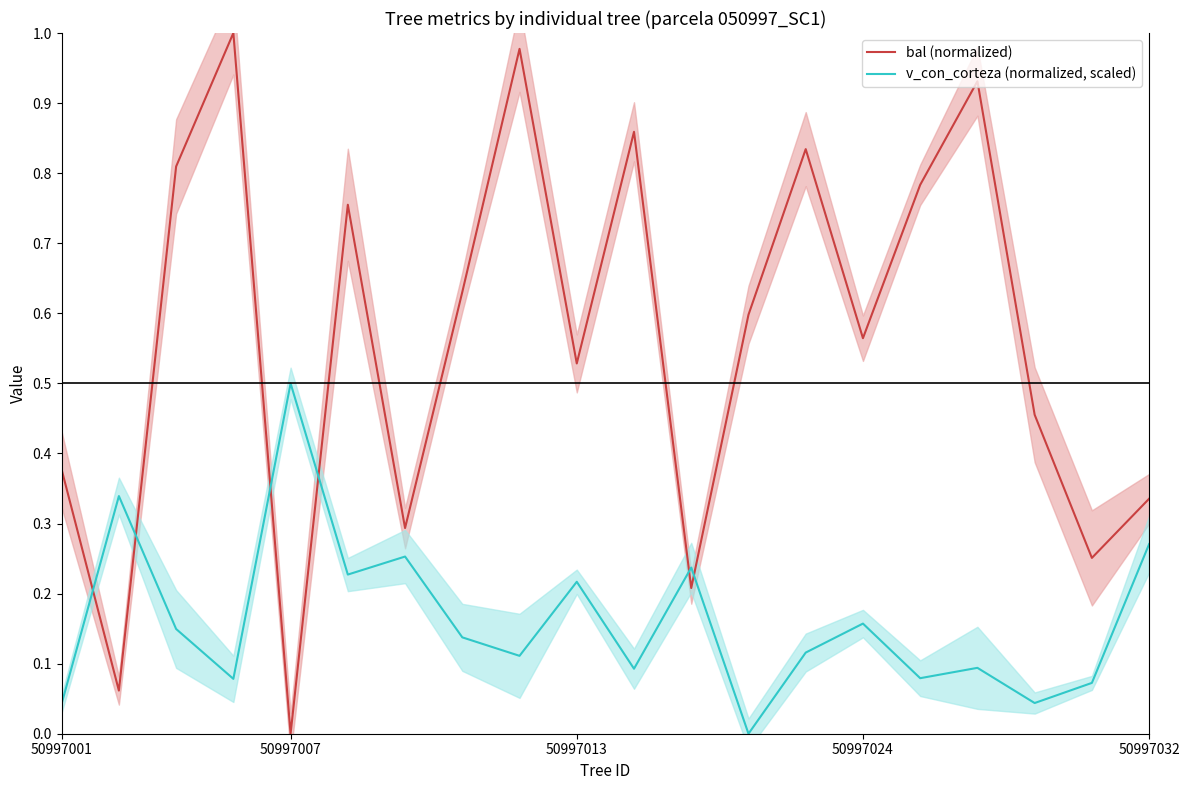

What is the total value across all series at 16?

1.0